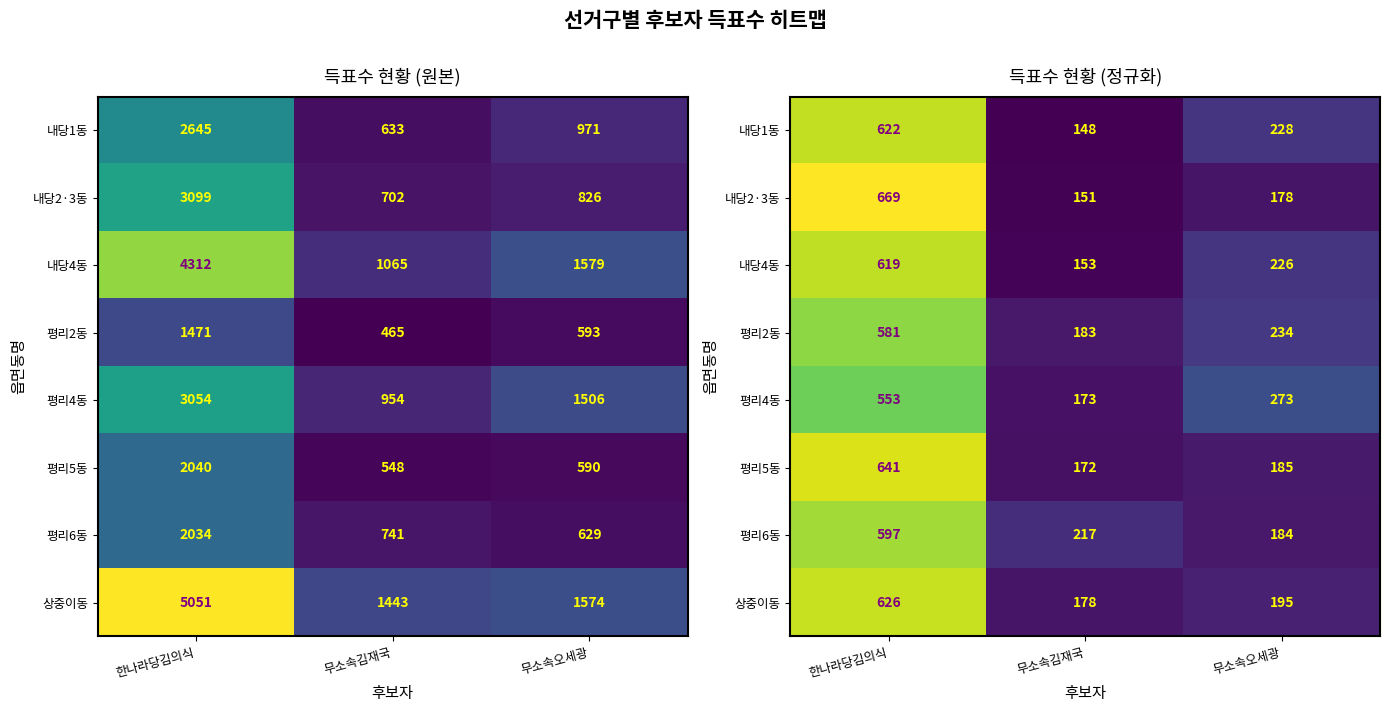

How many 평리4동 values are between 173 and 553?

3